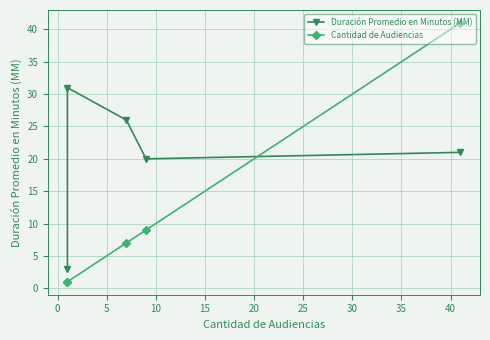

Between 0 and 5, which series saw the biggest shift?

Cantidad de Audiencias